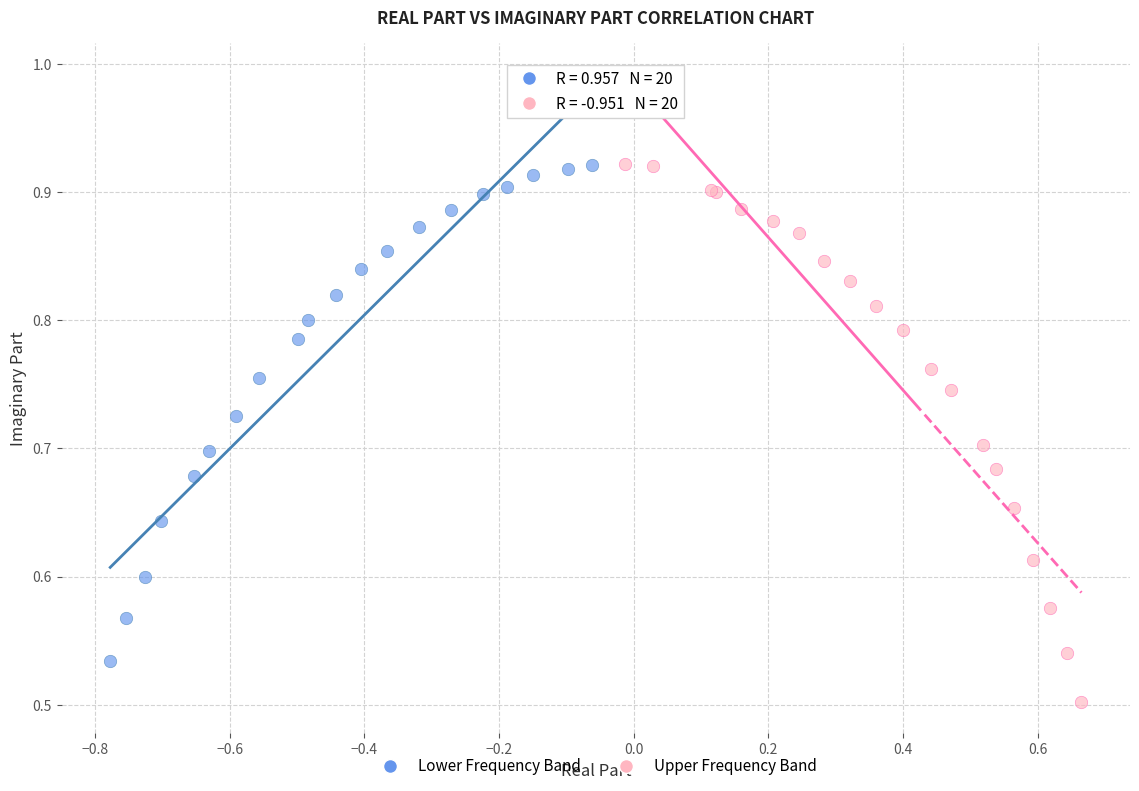

Which series contains the lowest Y value?

Upper Frequency Band